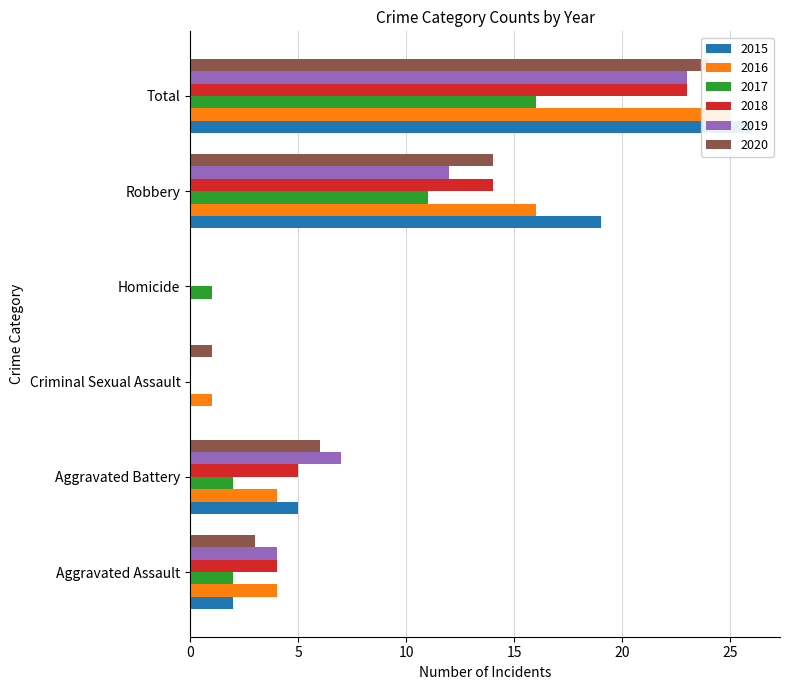

Rank the series at Aggravated Battery from highest to lowest value.

2019, 2020, 2015, 2018, 2016, 2017